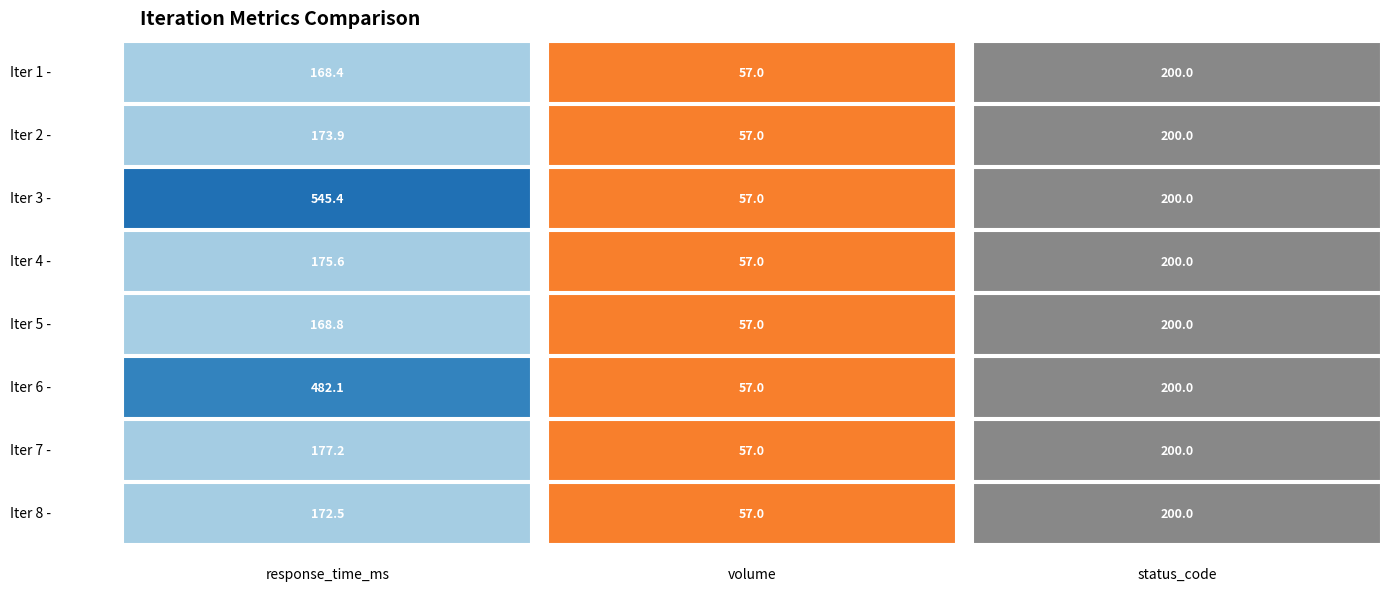

What is the highest value of the volume series?

57.0